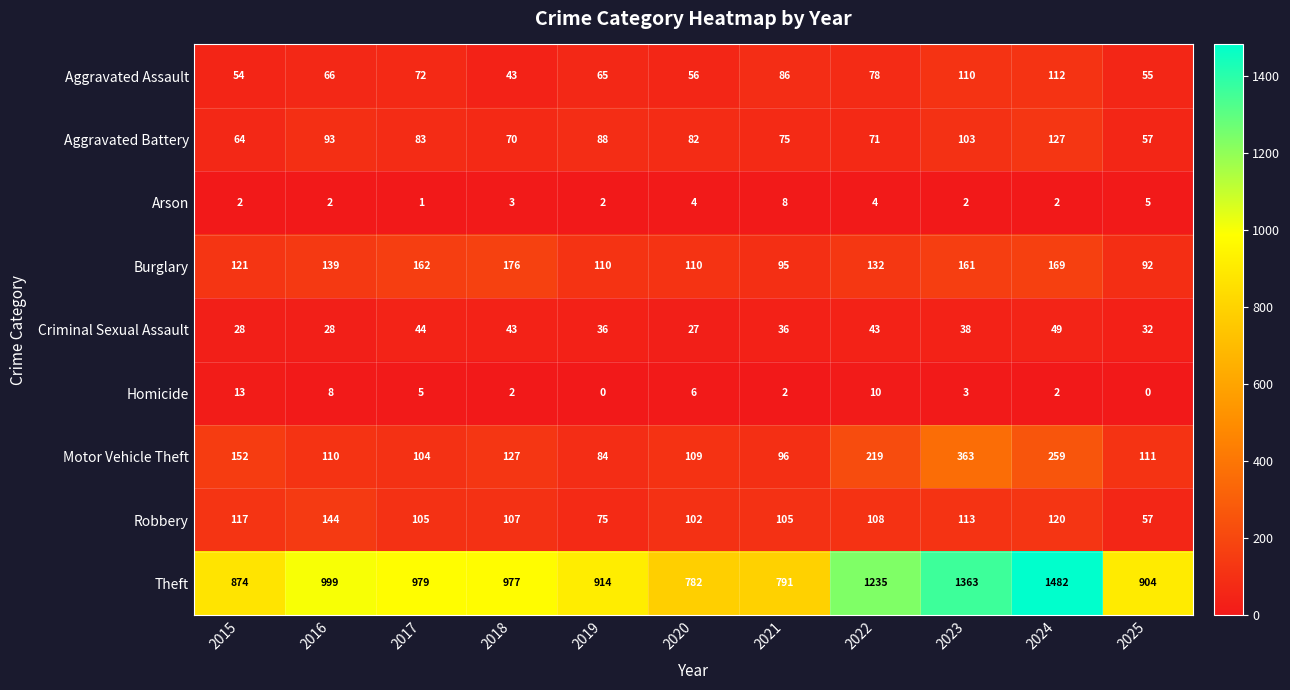

What is the greatest value displayed?

1482